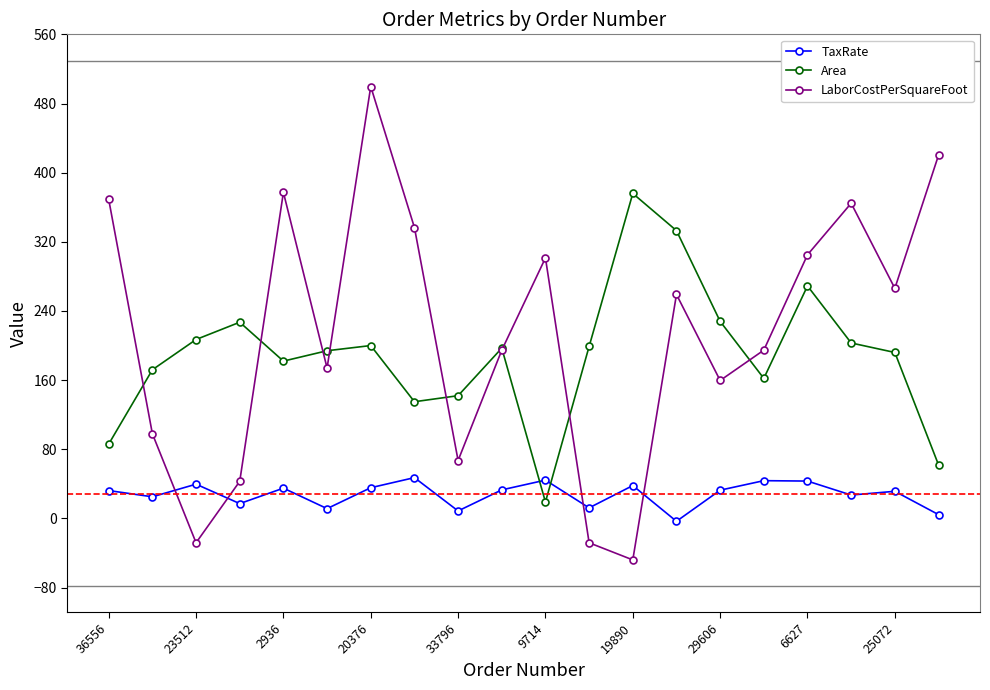

Which series has the largest range (max minus min)?

LaborCostPerSquareFoot